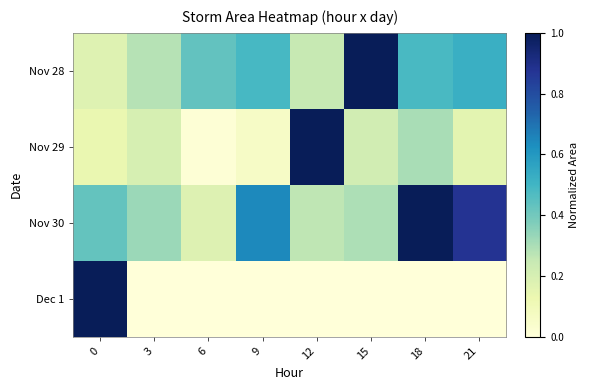

Which has a higher value, 6 or 15?

15